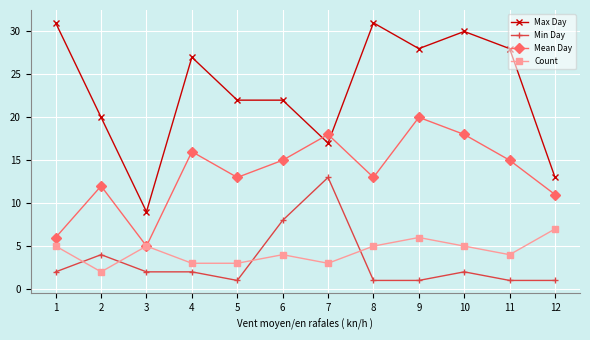

At which label does Min Day reach its peak?

7